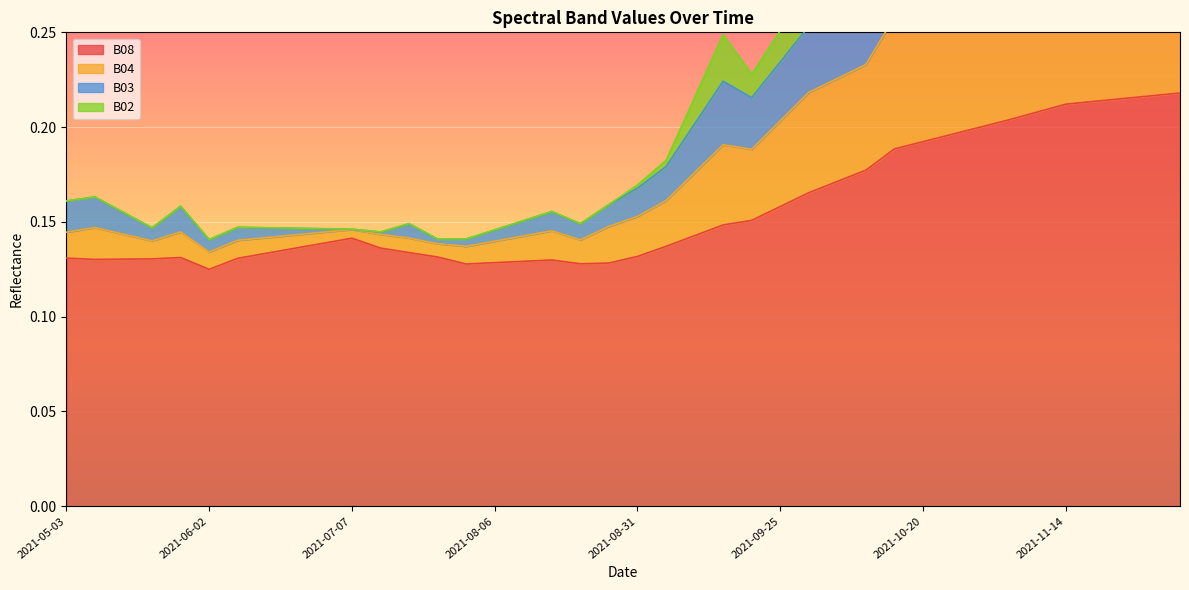

In B08, how many points are lower than both neighbors (excluding endpoints)?

4